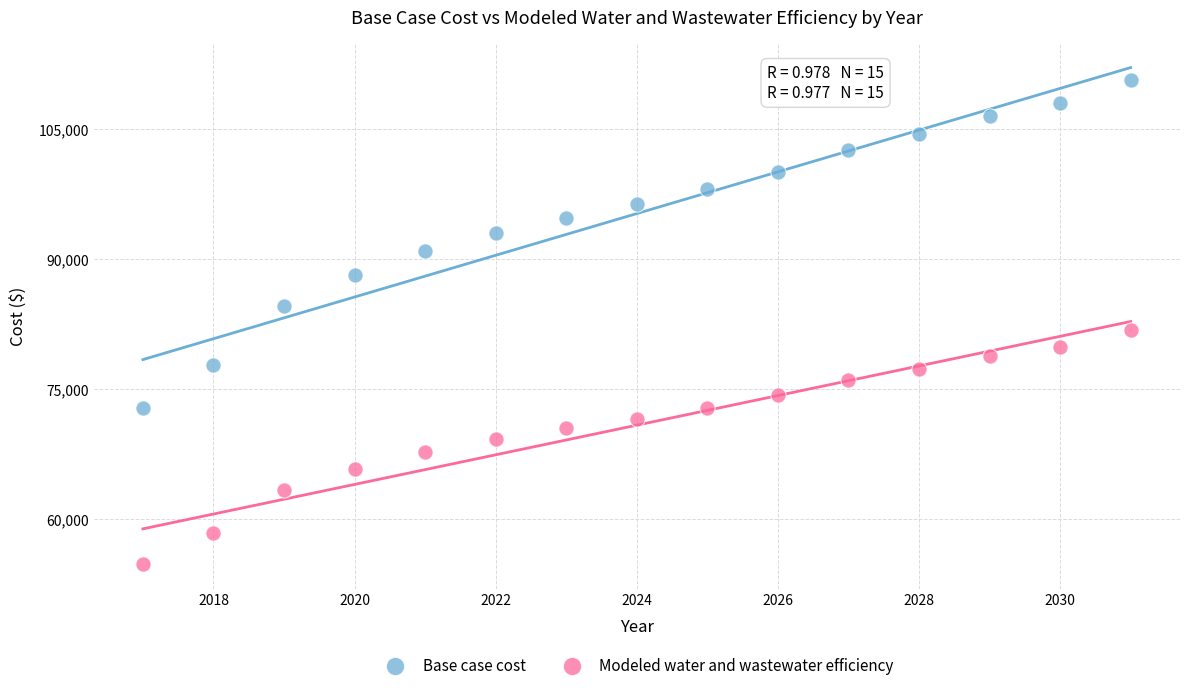

Across all series, what Y value is closest to 82777?

81804.8